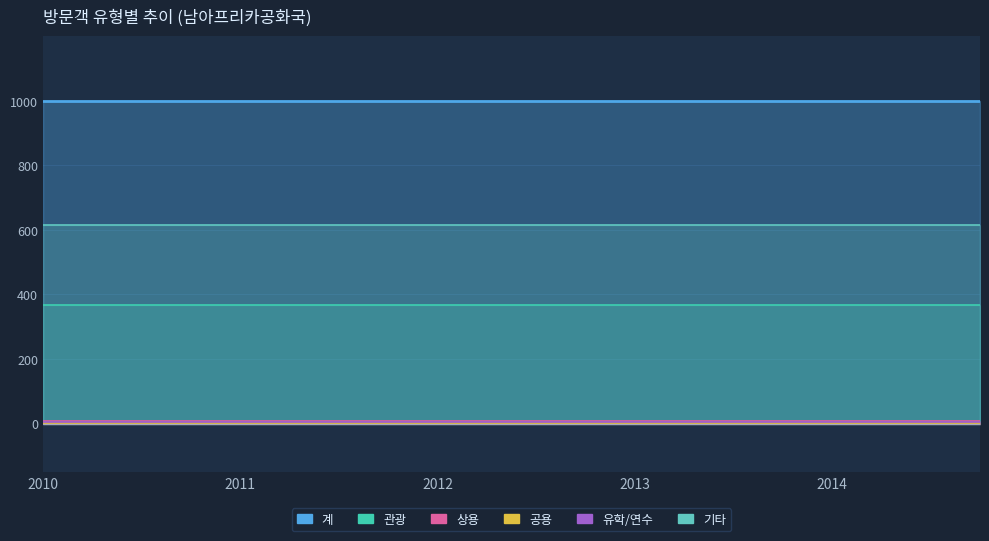

At which category is the sum across all series the highest?

2010-01